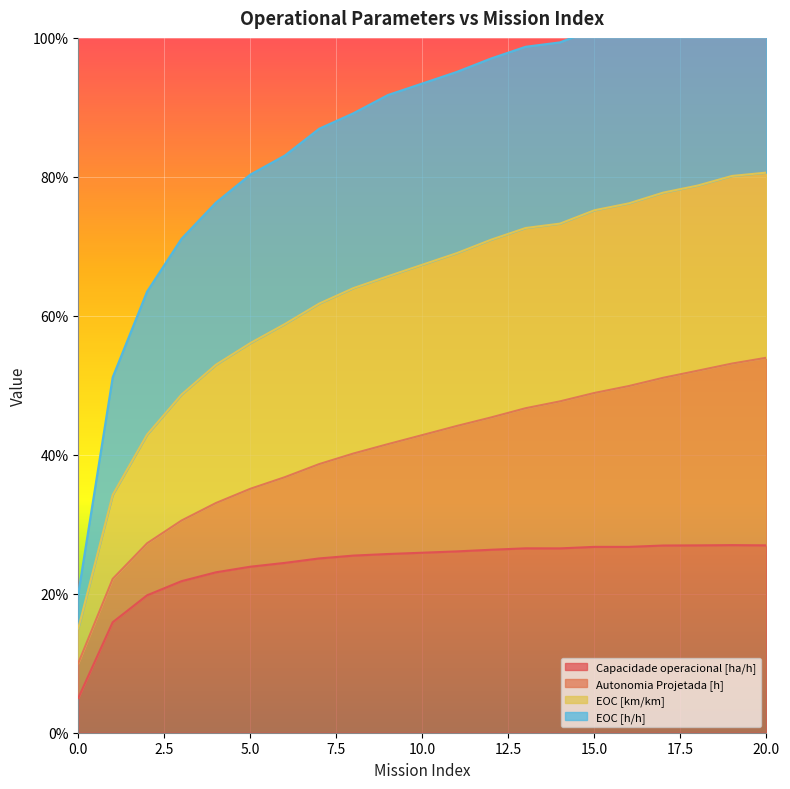

What is the spread (max minus min) of values at 9?

0.7